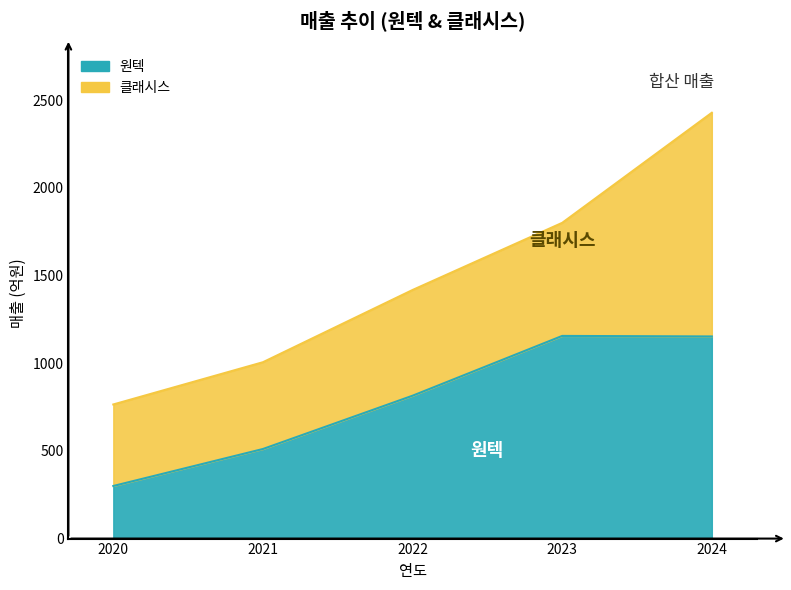

At 2024, list the series in order from largest to smallest.

클래시스, 원텍